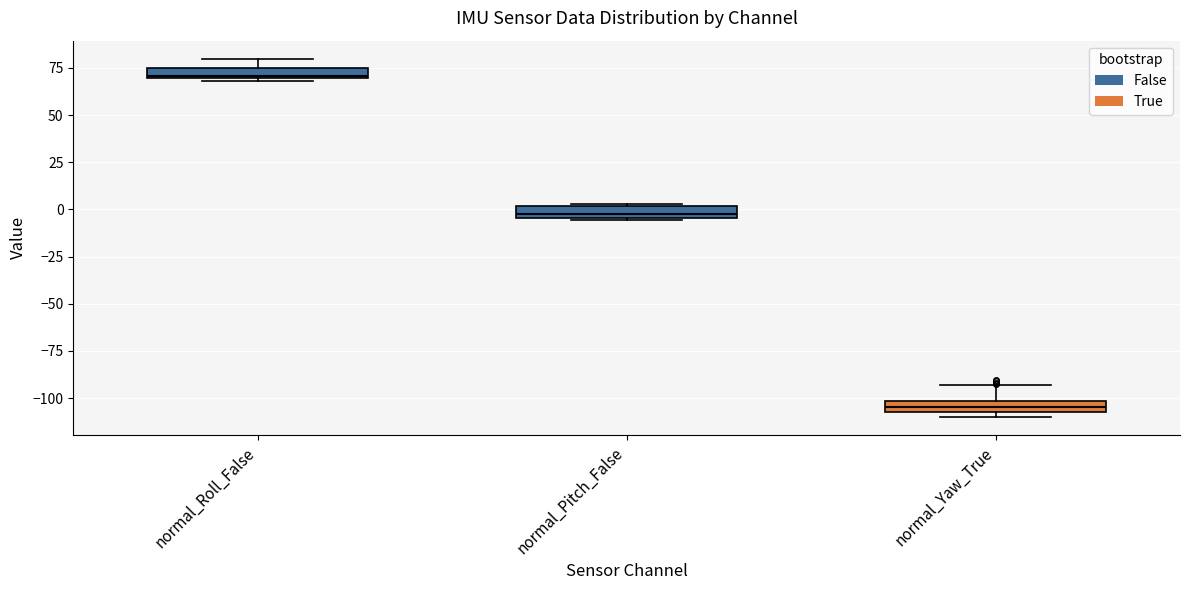

Where does the upper whisker of the box for normal_Roll_False end on the y-axis? The values are not printed on the chart, so give them approximately, as read against the axis.

80